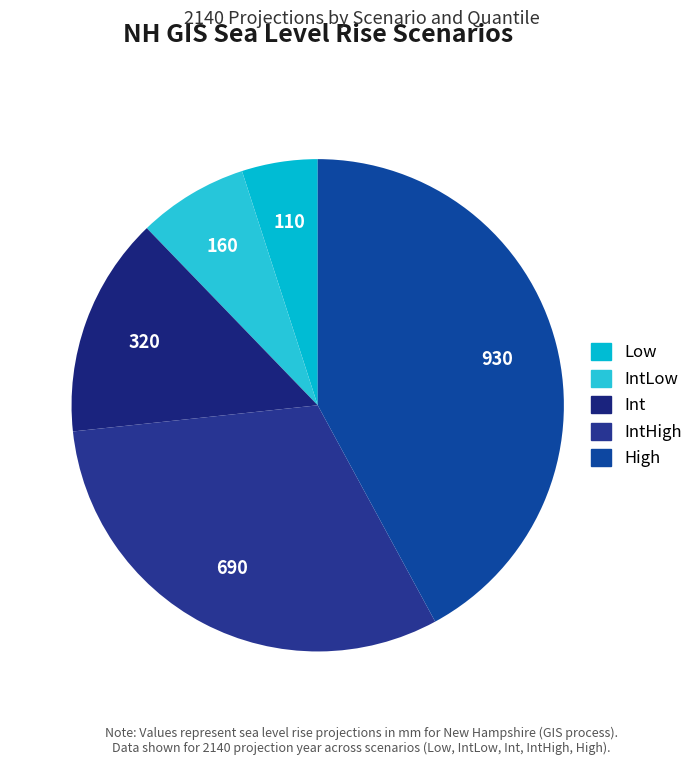

Count the number of slices in the pie.

5